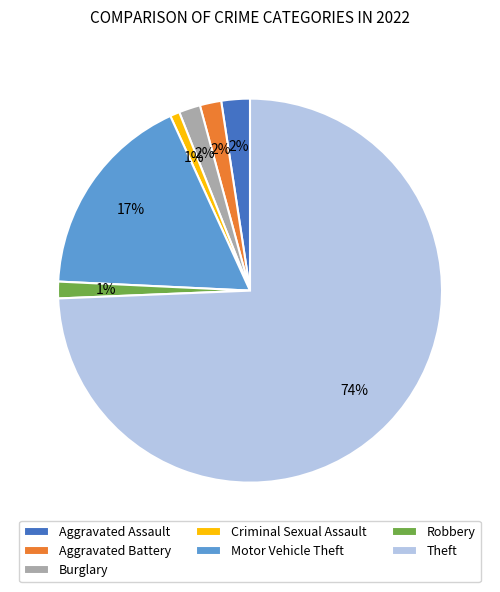

Is it true that Motor Vehicle Theft is 17% of the pie?

True